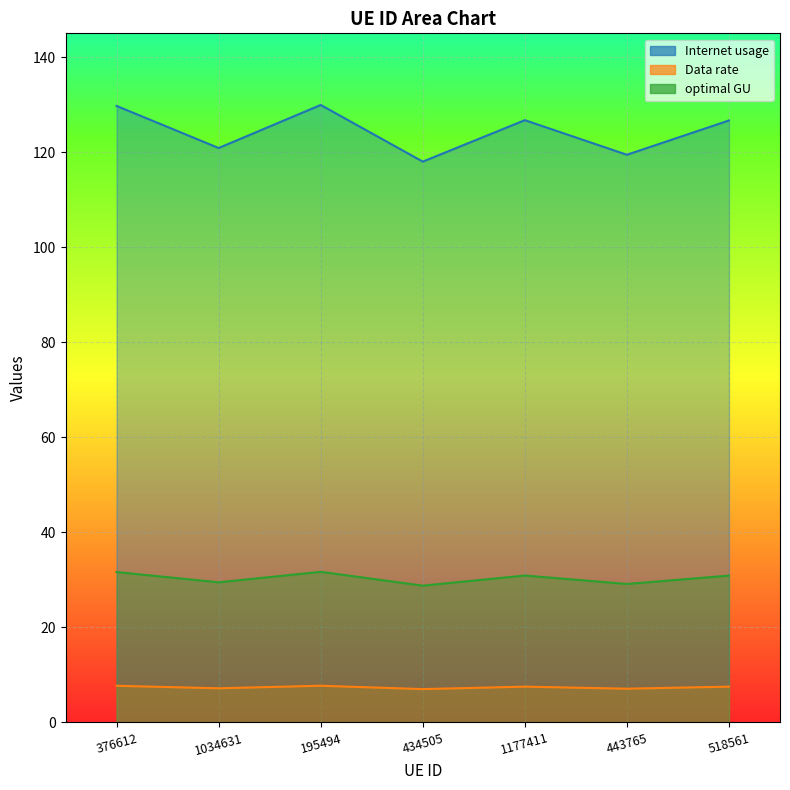

What is the smallest value displayed?

7.0